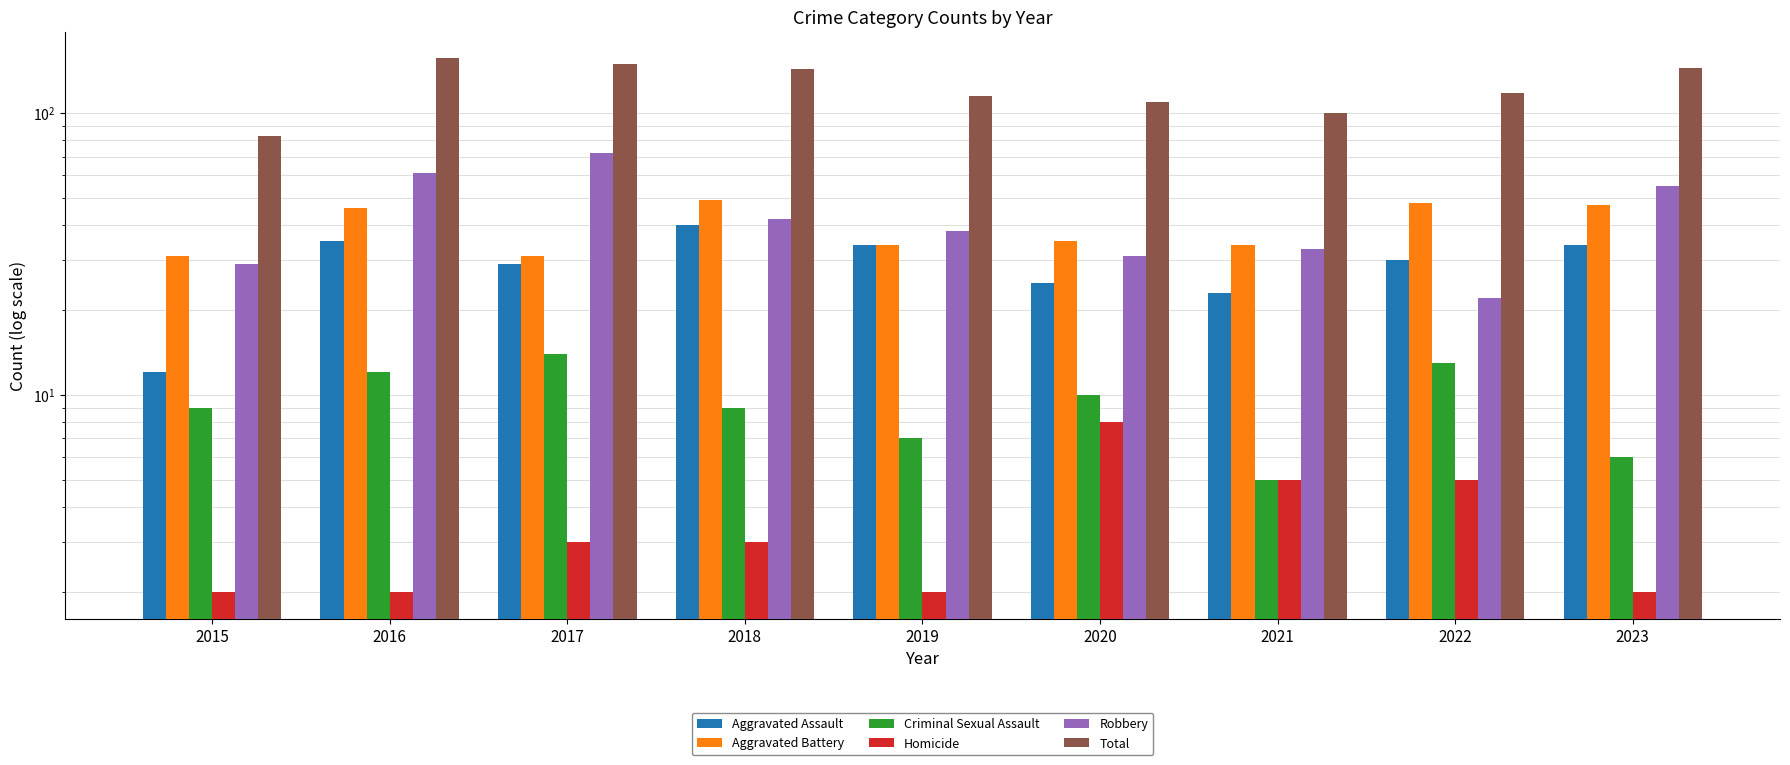

Is it true that Homicide equals 3 at 2015?

False